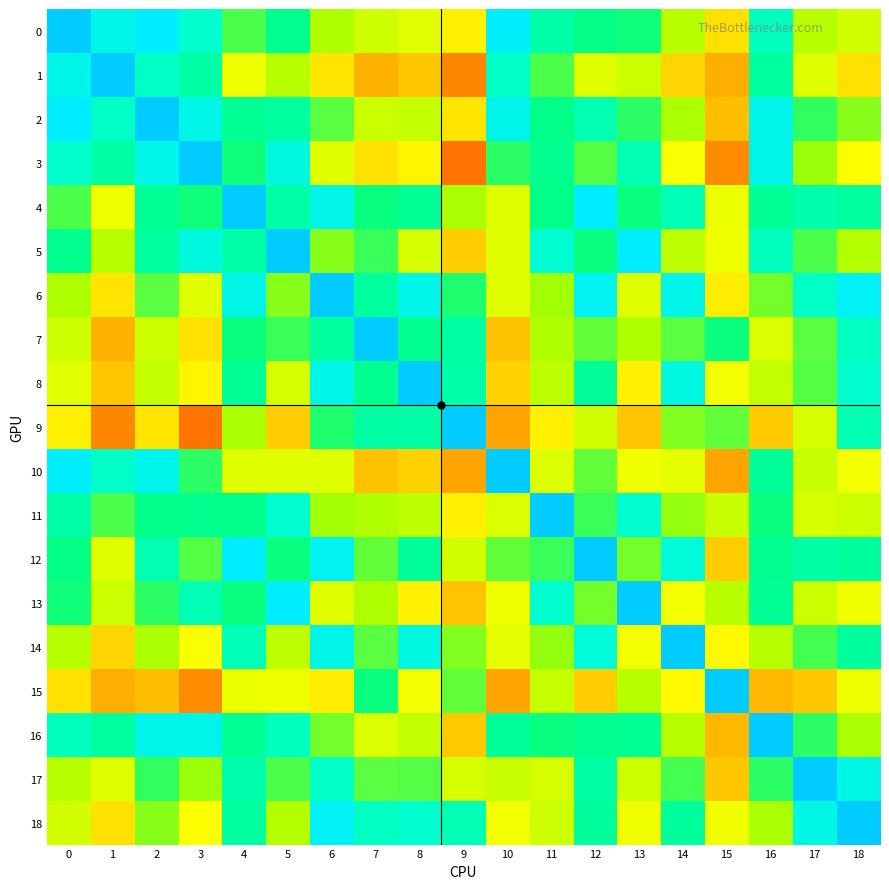

Reading left to right, what are all the values shown in this chart?

0: 0=1.0	1=0.7	2=0.8	3=0.6	4=0.3	5=0.4	6=0.2	7=0.1	8=0.1	9=-0.0	10=0.8	11=0.5	12=0.4	13=0.4	14=0.2	15=-0.1	16=0.6	17=0.2	18=0.1
1: 0=0.7	1=1.0	2=0.6	3=0.5	4=0.0	5=0.2	6=-0.1	7=-0.2	8=-0.1	9=-0.3	10=0.6	11=0.3	12=0.1	13=0.1	14=-0.1	15=-0.2	16=0.5	17=0.1	18=-0.1
2: 0=0.8	1=0.6	2=1.0	3=0.7	4=0.4	5=0.5	6=0.3	7=0.1	8=0.1	9=-0.0	10=0.7	11=0.4	12=0.5	13=0.3	14=0.2	15=-0.1	16=0.7	17=0.3	18=0.2
3: 0=0.6	1=0.5	2=0.7	3=1.0	4=0.4	5=0.7	6=0.1	7=-0.1	8=-0.0	9=-0.4	10=0.3	11=0.4	12=0.3	13=0.5	14=0.0	15=-0.3	16=0.7	17=0.2	18=0.0
4: 0=0.3	1=0.0	2=0.4	3=0.4	4=1.0	5=0.5	6=0.7	7=0.4	8=0.4	9=0.2	10=0.1	11=0.4	12=0.8	13=0.4	14=0.5	15=0.0	16=0.4	17=0.5	18=0.5
5: 0=0.4	1=0.2	2=0.5	3=0.7	4=0.5	5=1.0	6=0.2	7=0.3	8=0.1	9=-0.1	10=0.1	11=0.6	12=0.4	13=0.8	14=0.2	15=0.0	16=0.6	17=0.3	18=0.2
6: 0=0.2	1=-0.1	2=0.3	3=0.1	4=0.7	5=0.2	6=1.0	7=0.5	8=0.7	9=0.4	10=0.1	11=0.2	12=0.7	13=0.1	14=0.7	15=-0.0	16=0.3	17=0.6	18=0.8
7: 0=0.1	1=-0.2	2=0.1	3=-0.1	4=0.4	5=0.3	6=0.5	7=1.0	8=0.4	9=0.5	10=-0.1	11=0.2	12=0.3	13=0.2	14=0.3	15=0.4	16=0.1	17=0.3	18=0.6
8: 0=0.1	1=-0.1	2=0.1	3=-0.0	4=0.4	5=0.1	6=0.7	7=0.4	8=1.0	9=0.5	10=-0.1	11=0.2	12=0.4	13=-0.0	14=0.7	15=0.0	16=0.1	17=0.3	18=0.6
9: 0=-0.0	1=-0.3	2=-0.0	3=-0.4	4=0.2	5=-0.1	6=0.4	7=0.5	8=0.5	9=1.0	10=-0.2	11=-0.0	12=0.1	13=-0.1	14=0.2	15=0.3	16=-0.1	17=0.1	18=0.5
10: 0=0.8	1=0.6	2=0.7	3=0.3	4=0.1	5=0.1	6=0.1	7=-0.1	8=-0.1	9=-0.2	10=1.0	11=0.1	12=0.3	13=0.0	14=0.1	15=-0.2	16=0.4	17=0.1	18=0.0
11: 0=0.5	1=0.3	2=0.4	3=0.4	4=0.4	5=0.6	6=0.2	7=0.2	8=0.2	9=-0.0	10=0.1	11=1.0	12=0.3	13=0.6	14=0.2	15=0.1	16=0.4	17=0.1	18=0.1
12: 0=0.4	1=0.1	2=0.5	3=0.3	4=0.8	5=0.4	6=0.7	7=0.3	8=0.4	9=0.1	10=0.3	11=0.3	12=1.0	13=0.3	14=0.6	15=-0.1	16=0.4	17=0.5	18=0.5
13: 0=0.4	1=0.1	2=0.3	3=0.5	4=0.4	5=0.8	6=0.1	7=0.2	8=-0.0	9=-0.1	10=0.0	11=0.6	12=0.3	13=1.0	14=0.0	15=0.2	16=0.4	17=0.1	18=0.0
14: 0=0.2	1=-0.1	2=0.2	3=0.0	4=0.5	5=0.2	6=0.7	7=0.3	8=0.7	9=0.2	10=0.1	11=0.2	12=0.6	13=0.0	14=1.0	15=-0.0	16=0.2	17=0.3	18=0.5
15: 0=-0.1	1=-0.2	2=-0.1	3=-0.3	4=0.0	5=0.0	6=-0.0	7=0.4	8=0.0	9=0.3	10=-0.2	11=0.1	12=-0.1	13=0.2	14=-0.0	15=1.0	16=-0.2	17=-0.1	18=0.0
16: 0=0.6	1=0.5	2=0.7	3=0.7	4=0.4	5=0.6	6=0.3	7=0.1	8=0.1	9=-0.1	10=0.4	11=0.4	12=0.4	13=0.4	14=0.2	15=-0.2	16=1.0	17=0.3	18=0.2
17: 0=0.2	1=0.1	2=0.3	3=0.2	4=0.5	5=0.3	6=0.6	7=0.3	8=0.3	9=0.1	10=0.1	11=0.1	12=0.5	13=0.1	14=0.3	15=-0.1	16=0.3	17=1.0	18=0.7
18: 0=0.1	1=-0.1	2=0.2	3=0.0	4=0.5	5=0.2	6=0.8	7=0.6	8=0.6	9=0.5	10=0.0	11=0.1	12=0.5	13=0.0	14=0.5	15=0.0	16=0.2	17=0.7	18=1.0